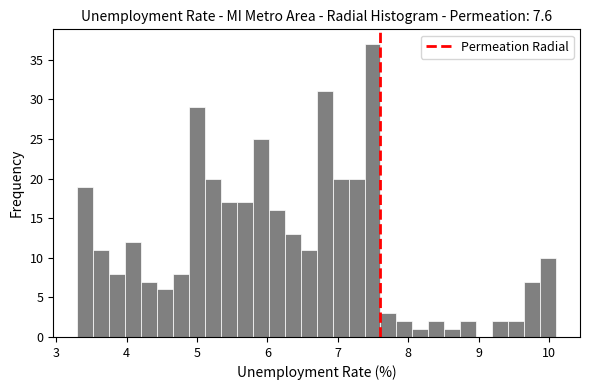

Around what value on the x-axis is the tallest bar? Give the approximate position of its centre, as read against the axis.

7.5